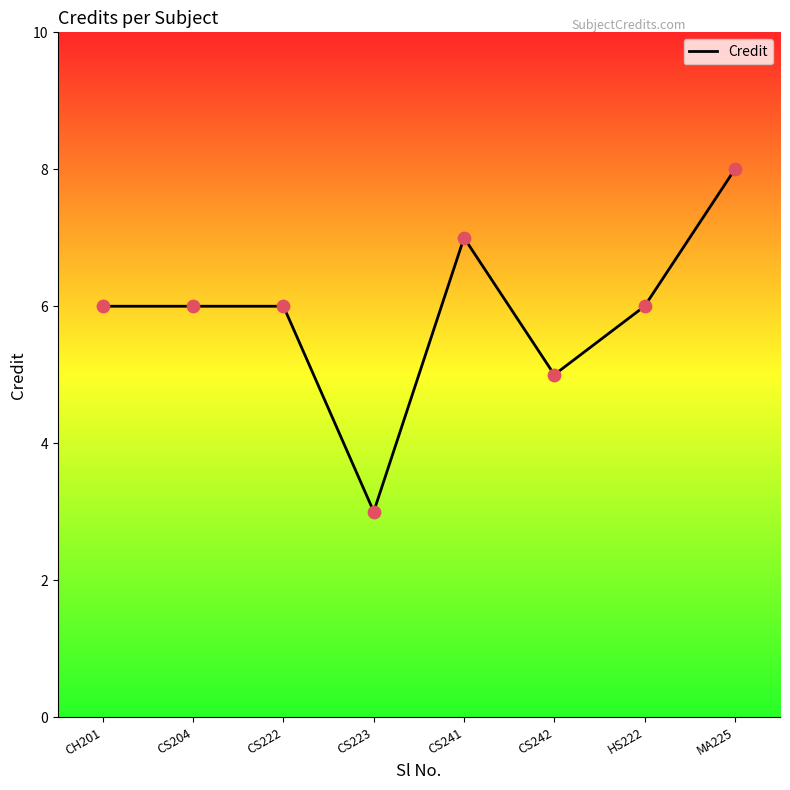

Which has a higher value, CS223 or CS242?

CS242